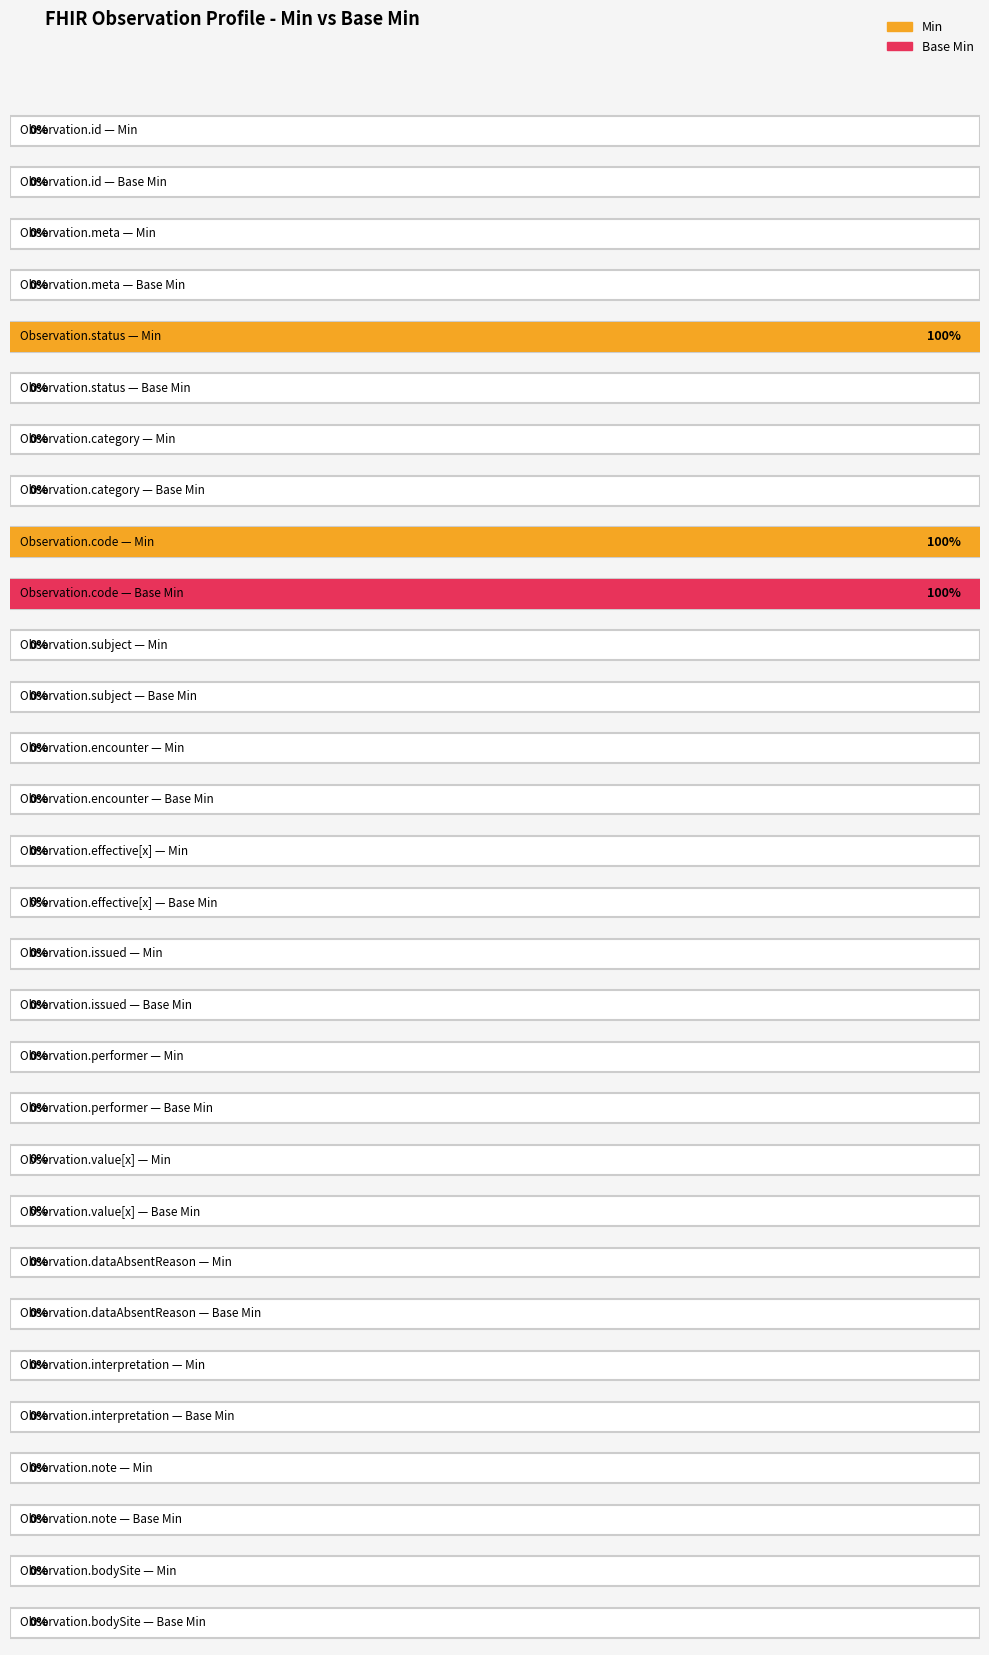

Between Observation.interpretation and Observation.bodySite, which series saw the biggest shift?

Min